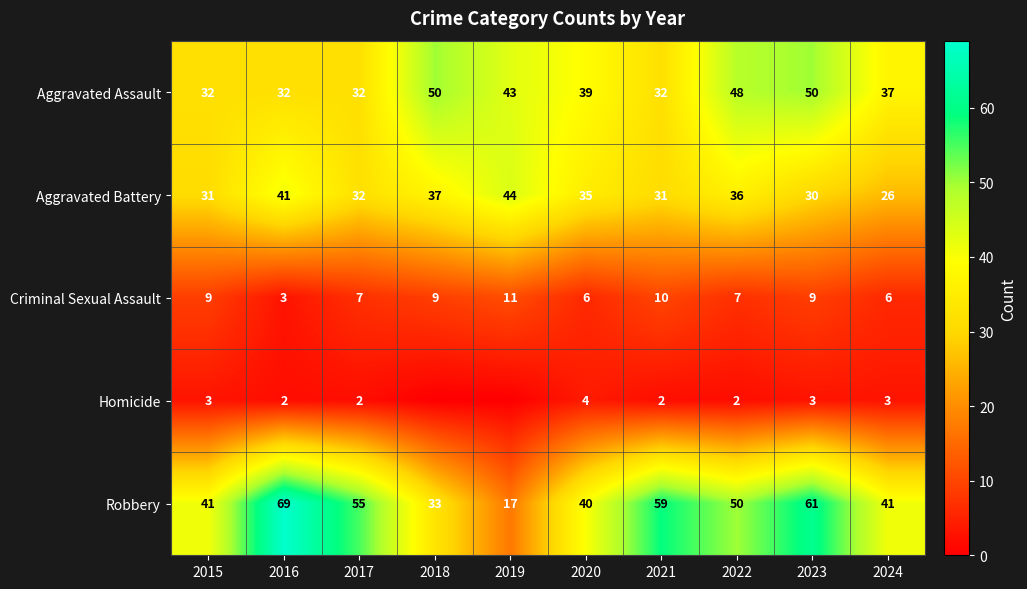

What is the difference between the Robbery values at 2019 and 2023?

44